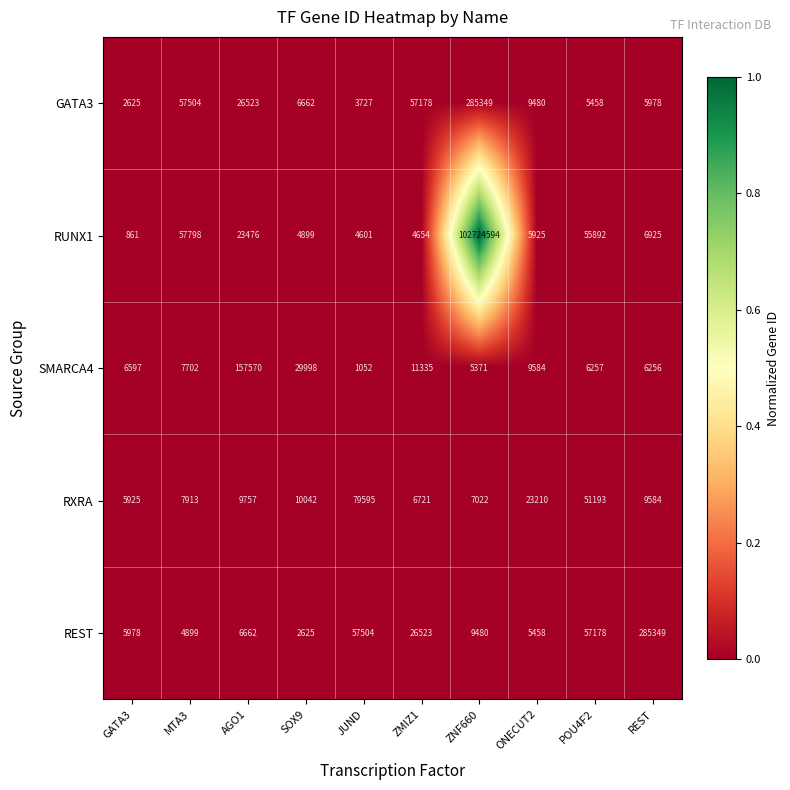

Rank the categories by REST value from lowest to highest.

SOX9, MTA3, ONECUT2, GATA3, AGO1, ZNF660, ZMIZ1, POU4F2, JUND, REST